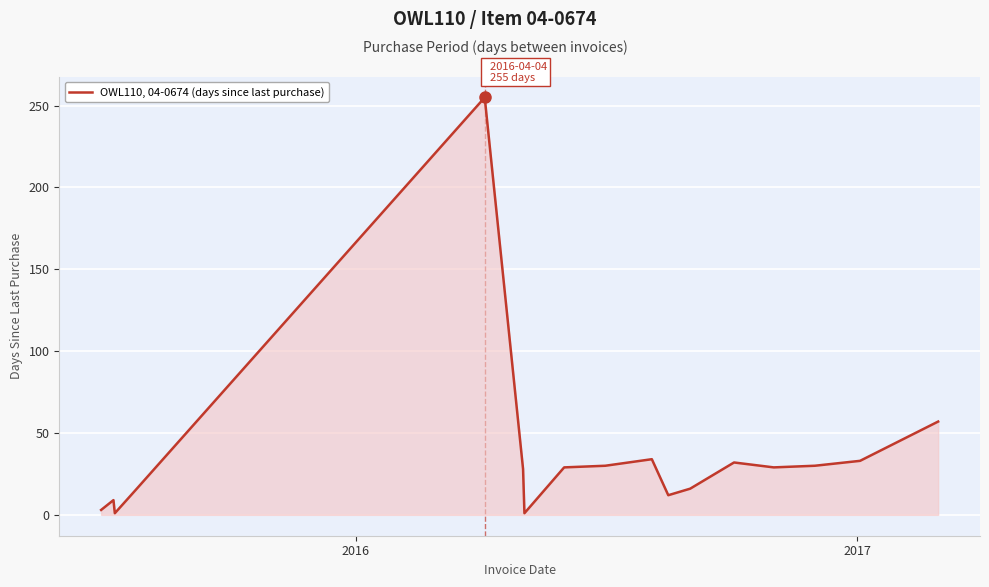

What is the difference between the second highest and second lowest values?

56